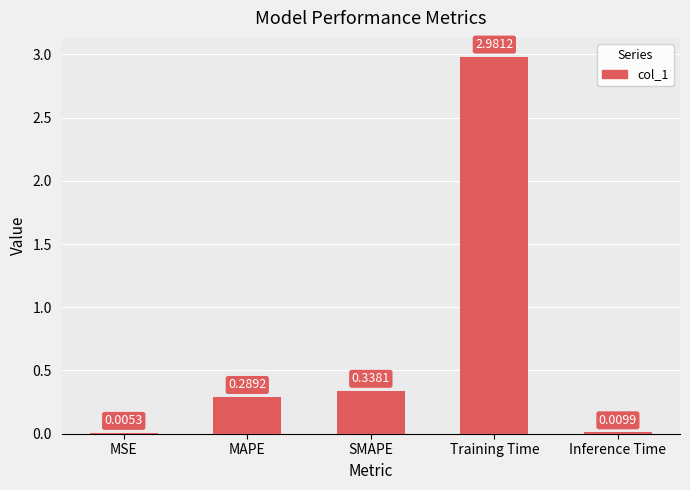

At which category does the chart reach its peak across all series?

Training Time